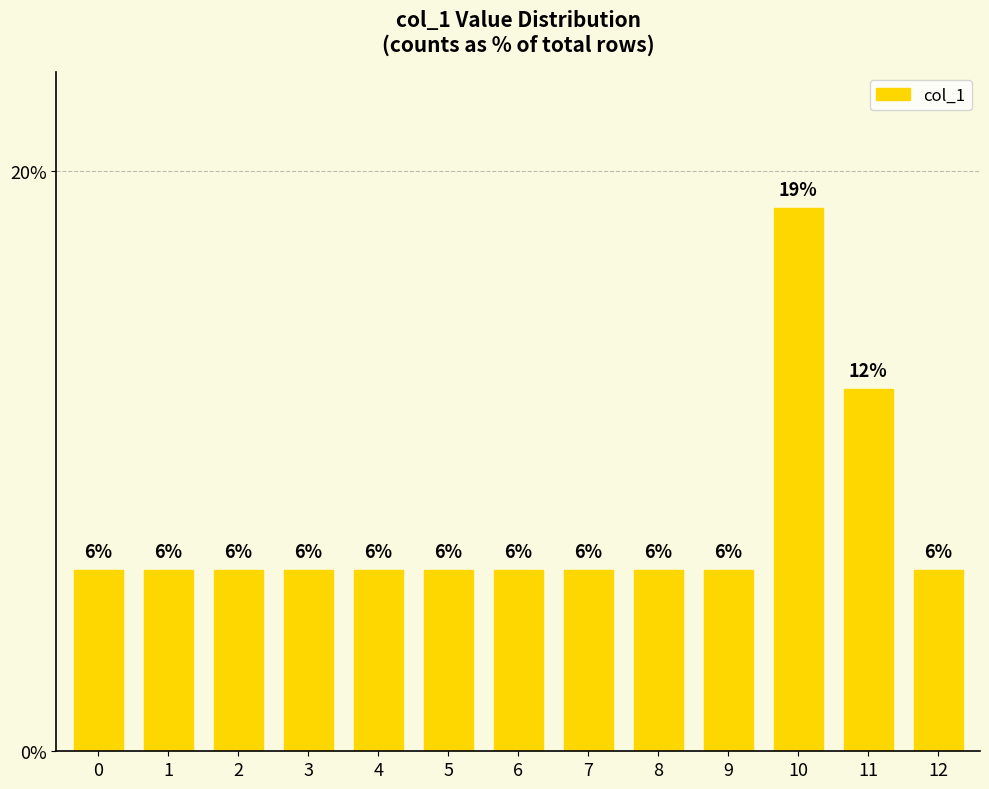

What is the difference between the second highest and second lowest values?

6.2